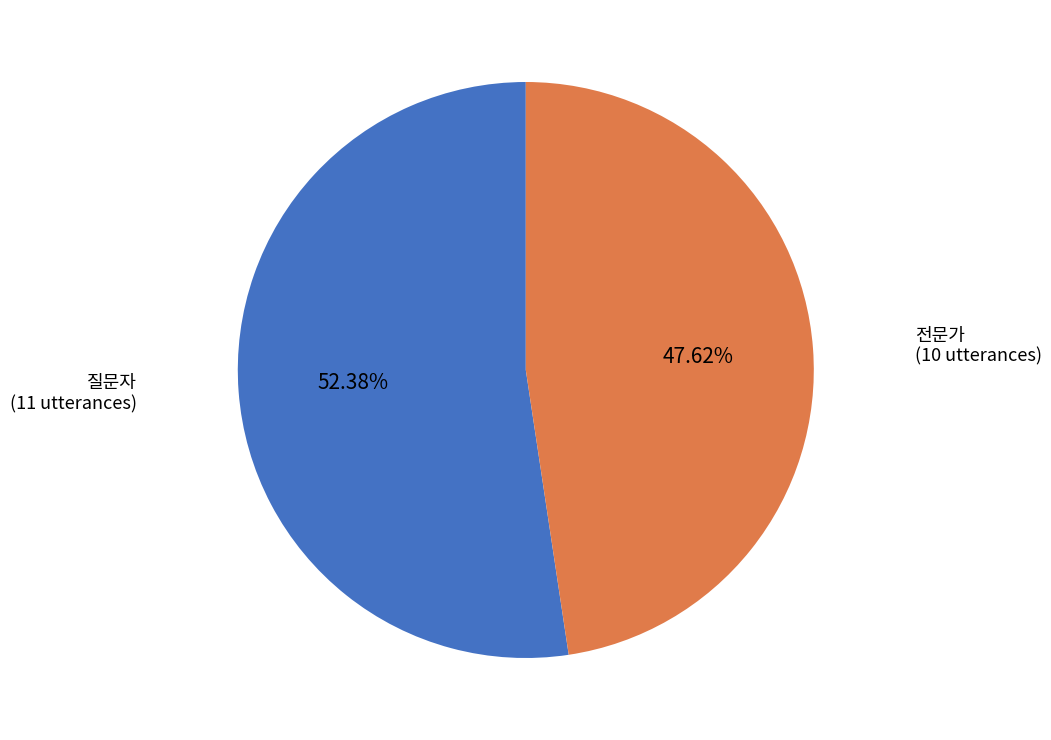

Count the number of slices in the pie.

2